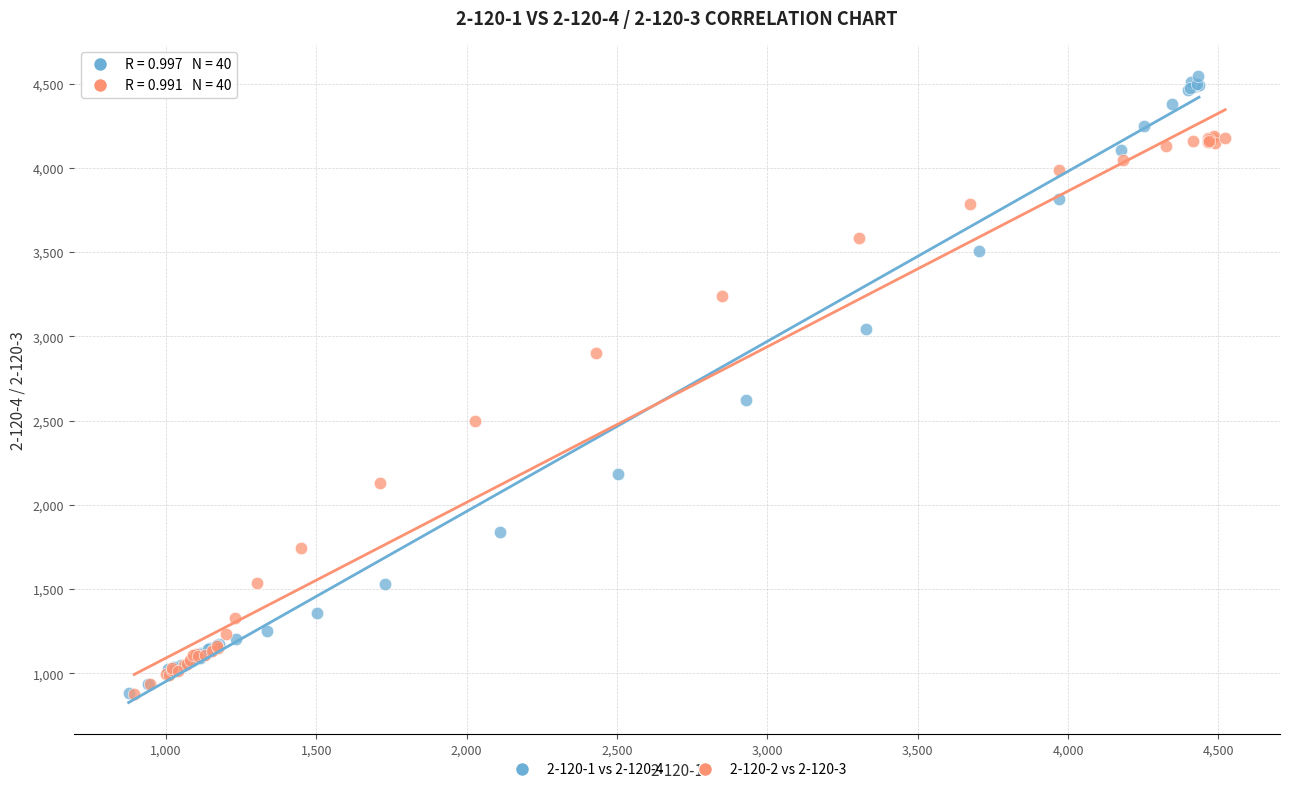

Which series has the largest Y range (max minus min)?

2-120-1 vs 2-120-4